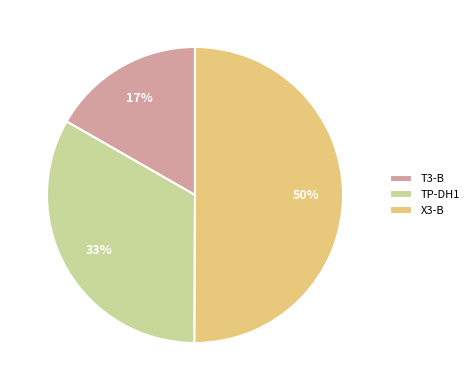

To the nearest percent, what is the difference between the T3-B and X3-B slice percentages?

33%